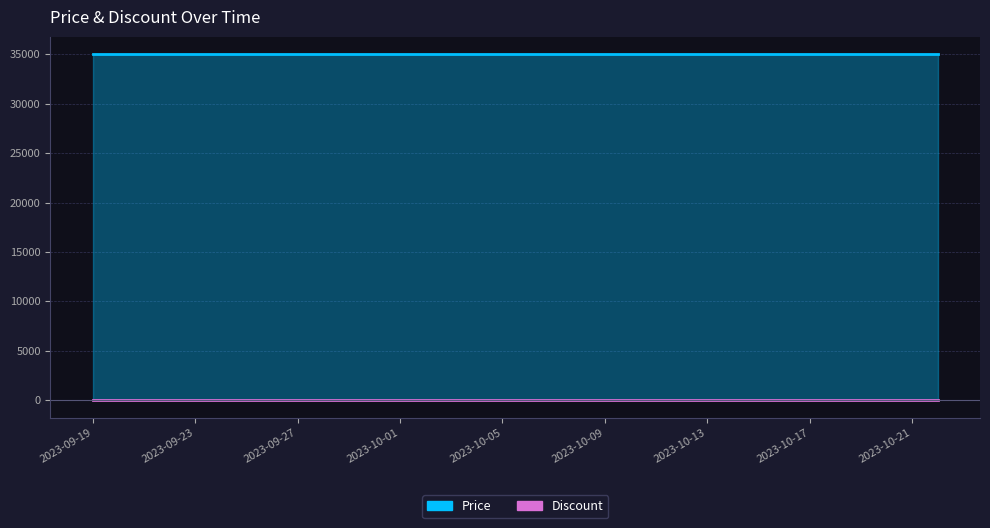

What is the lowest value of the Price series?

35000